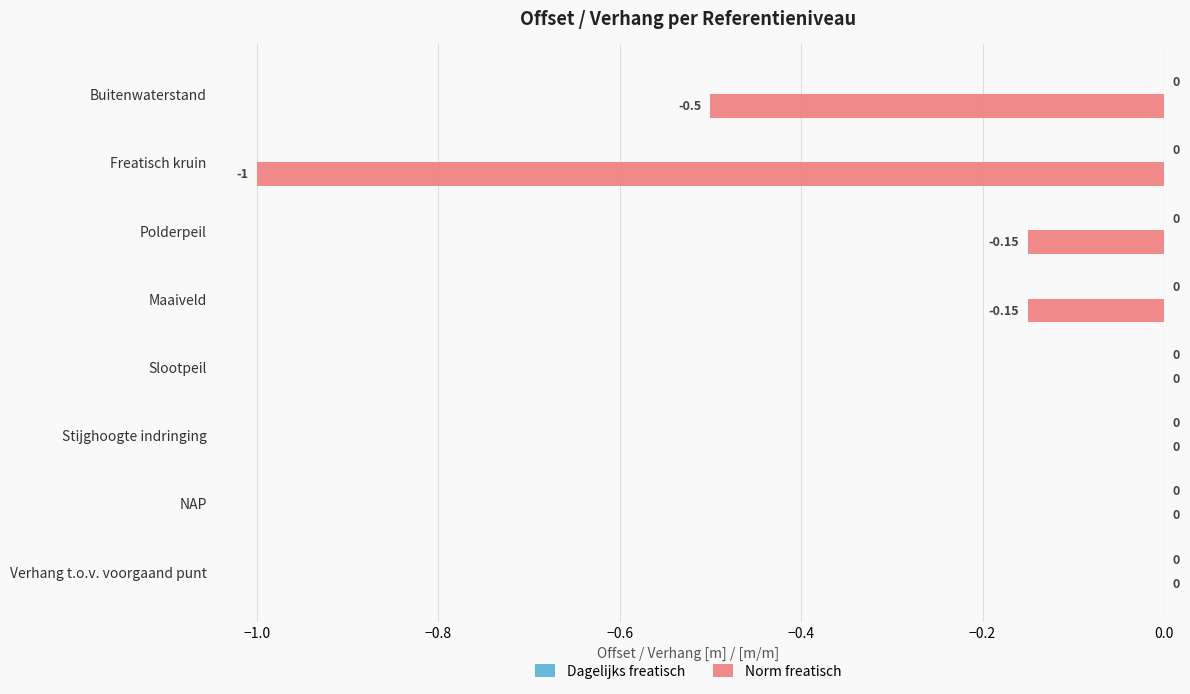

Which has a higher value, Slootpeil or Buitenwaterstand?

Slootpeil